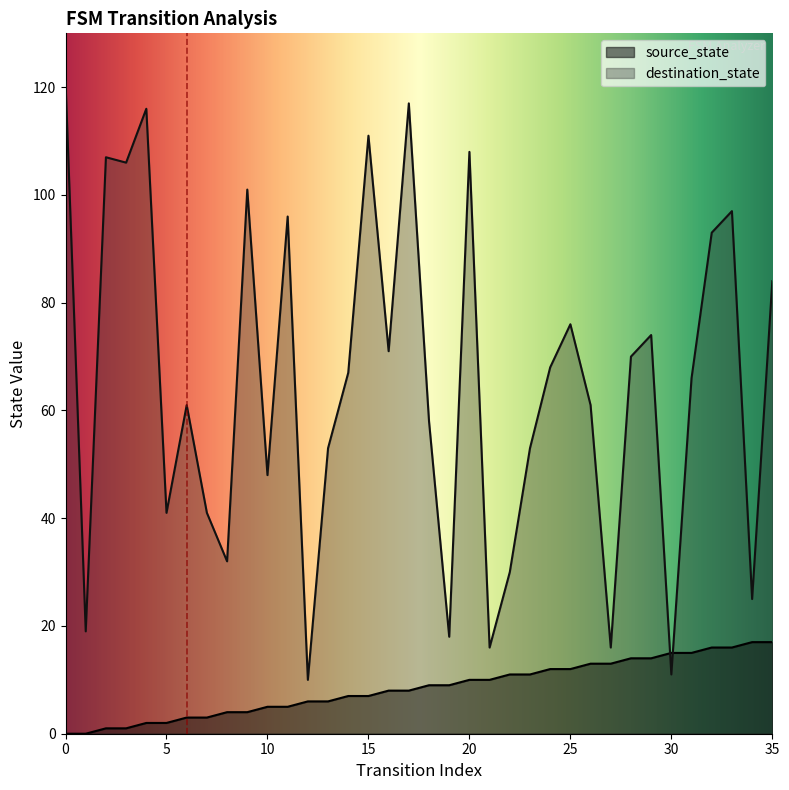

Rank the series by their average value, from highest to lowest.

destination_state, source_state